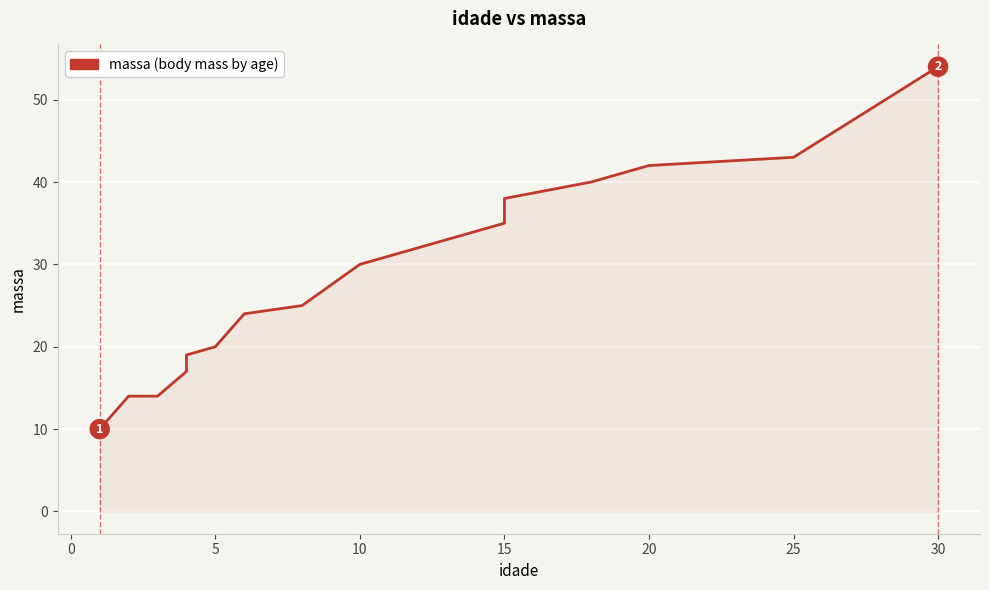

Which has a higher value, 30 or 10?

30